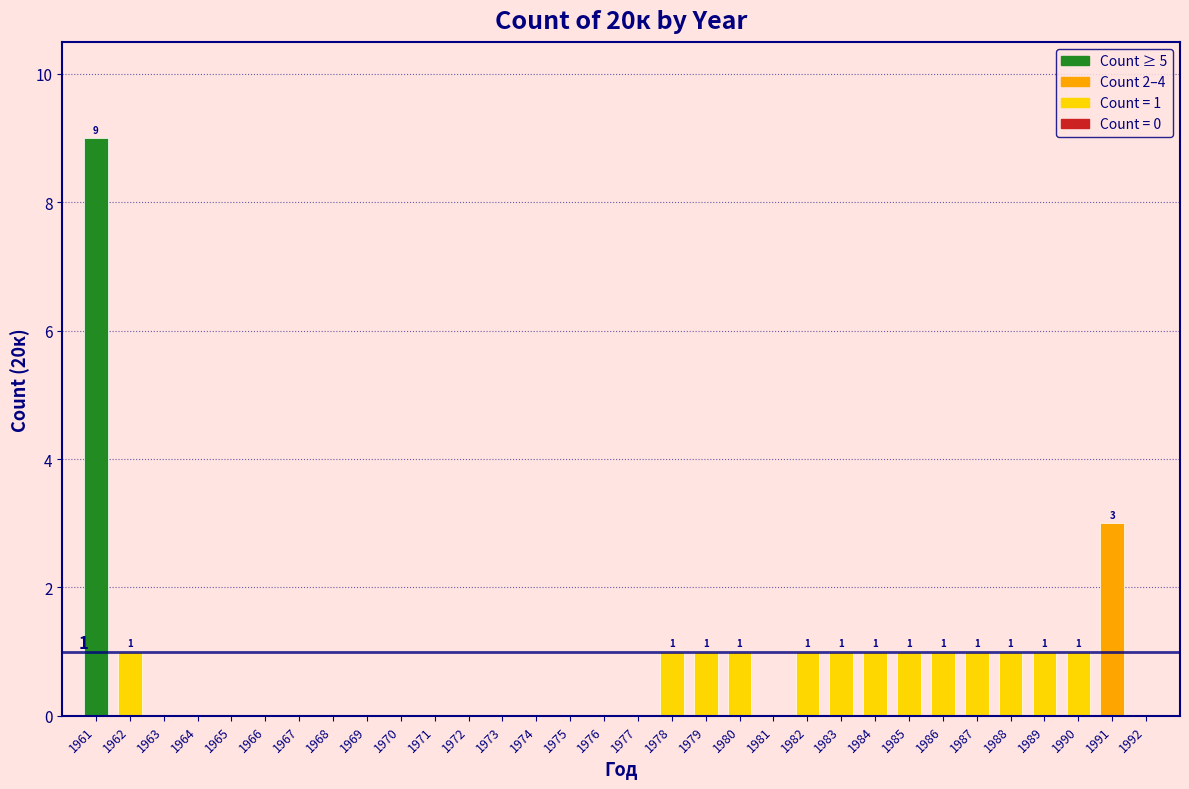

Reading left to right, extract all data points from this chart.

1961=9	1962=1	1963=0	1964=0	1965=0	1966=0	1967=0	1968=0	1969=0	1970=0	1971=0	1972=0	1973=0	1974=0	1975=0	1976=0	1977=0	1978=1	1979=1	1980=1	1981=0	1982=1	1983=1	1984=1	1985=1	1986=1	1987=1	1988=1	1989=1	1990=1	1991=3	1992=0